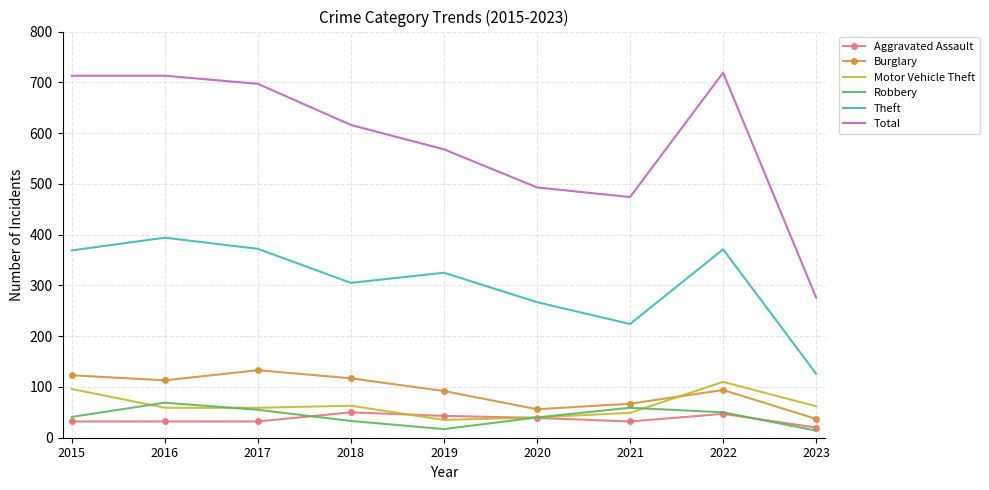

True or false: Total has a value of 1242 at 2017.

False